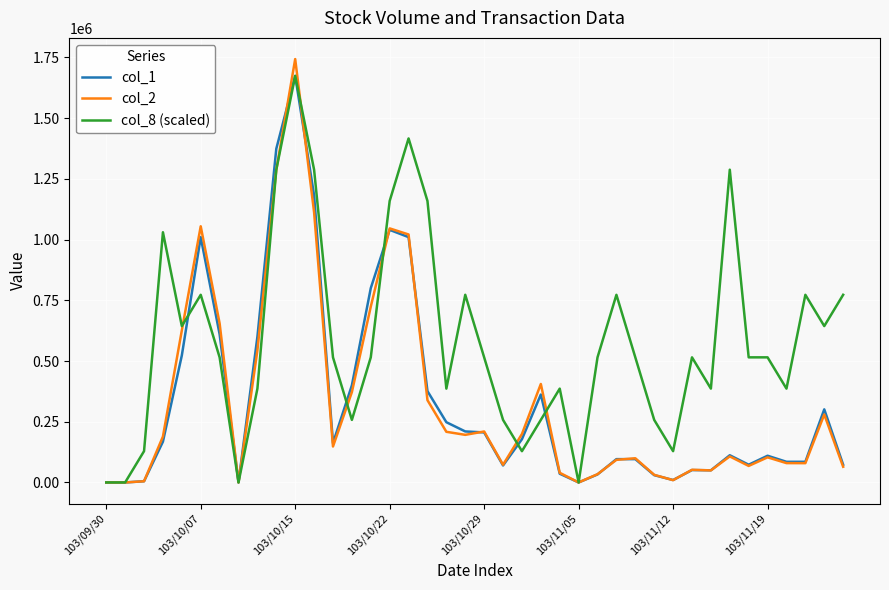

Which series has the largest total across all categories?

col_8 (scaled)